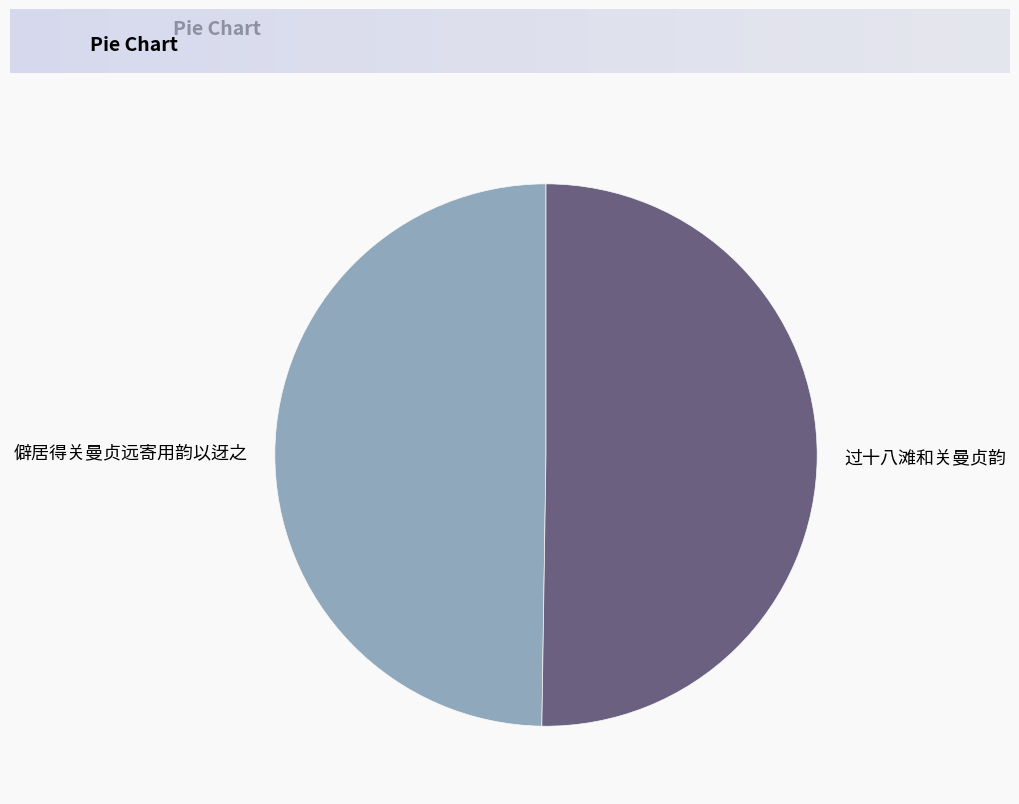

The 过十八滩和关曼贞韵 slice represents 38% of the pie. True or false?

False